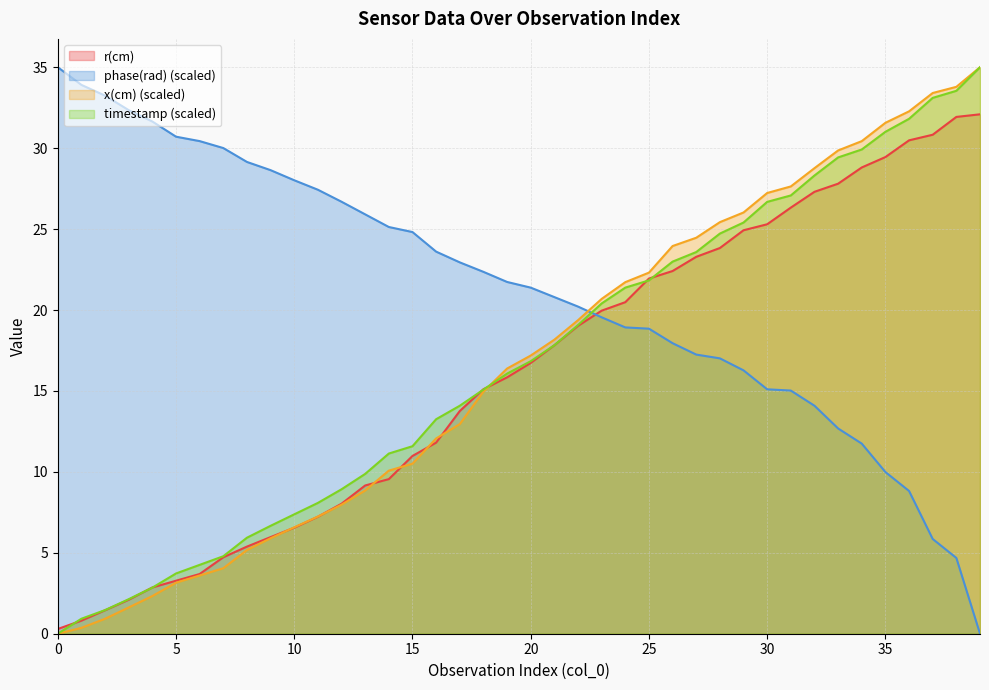

What is the total value across all series at 6?

42.0